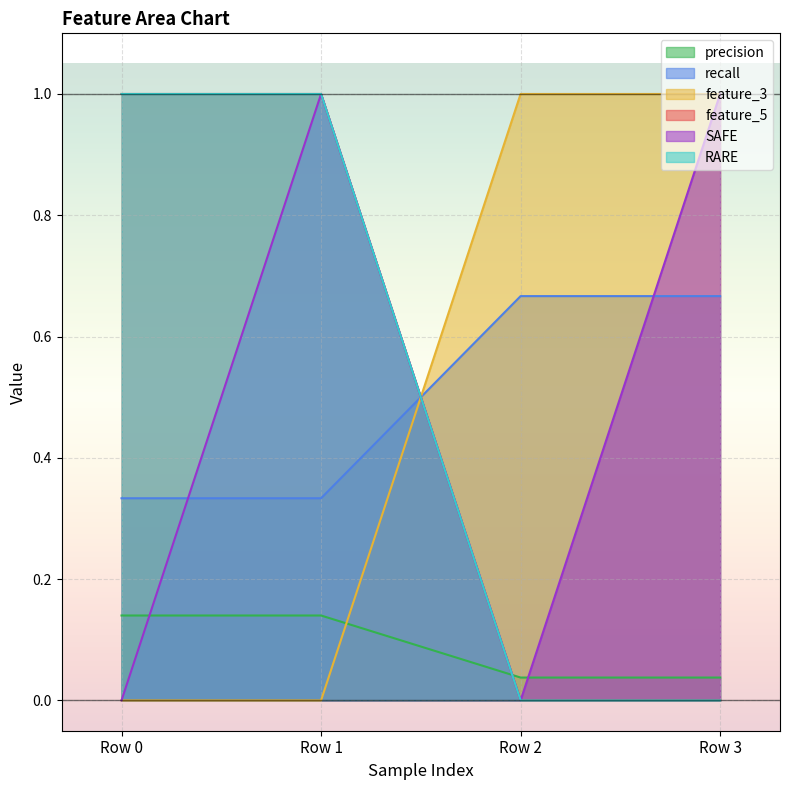

What value does the recall series have at Row 0?

0.1